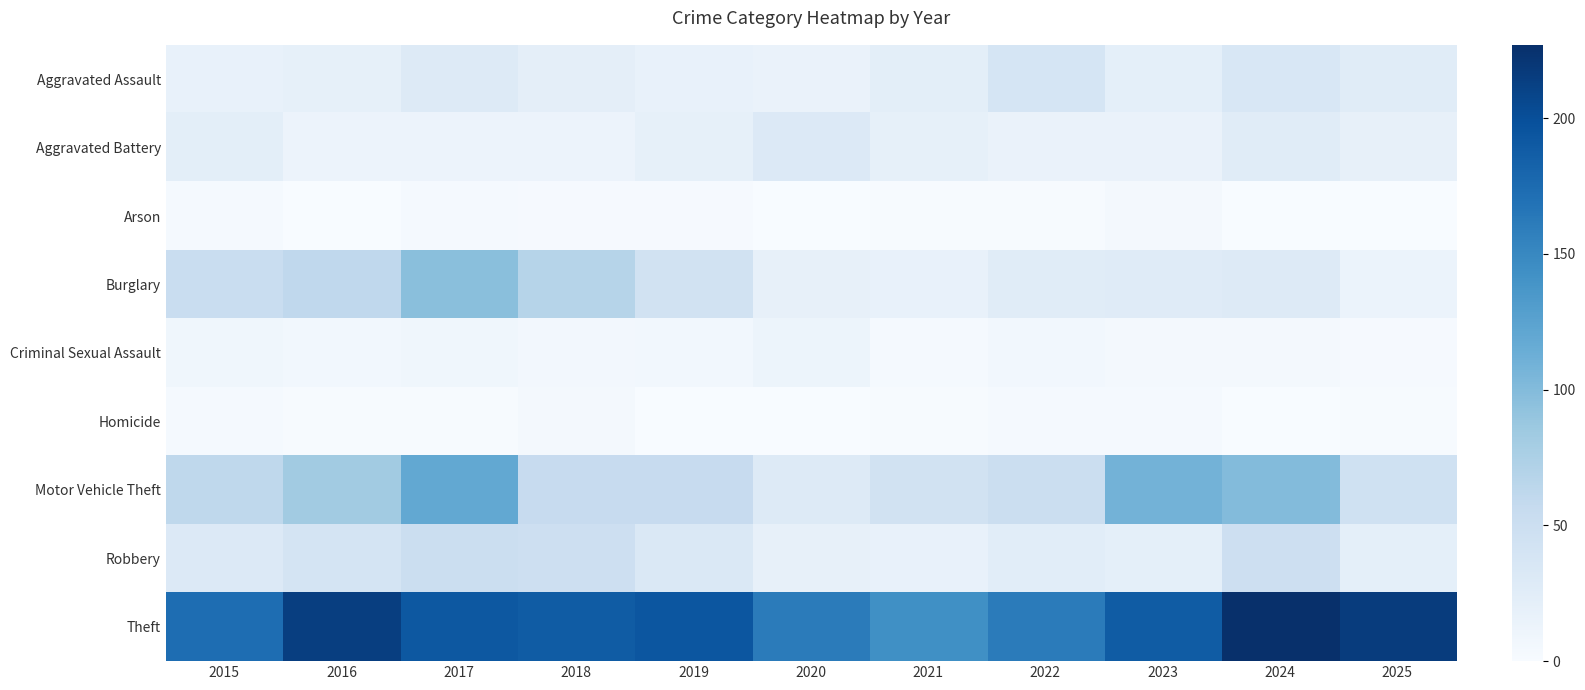

List the series in order of their peak value, highest first.

Theft, Motor Vehicle Theft, Burglary, Robbery, Aggravated Assault, Aggravated Battery, Criminal Sexual Assault, Arson, Homicide